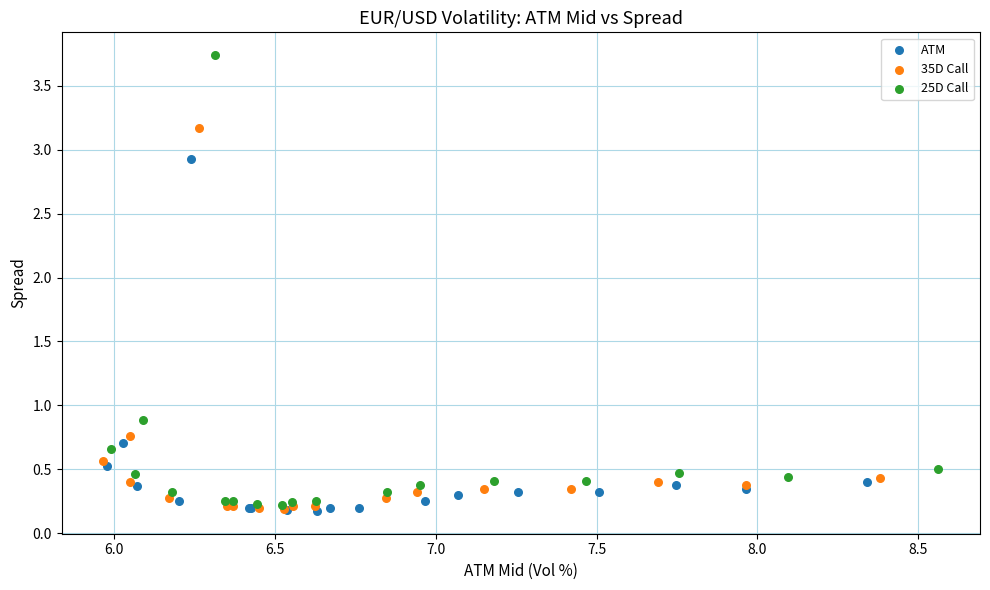

Which series contains the highest Y value?

25D Call